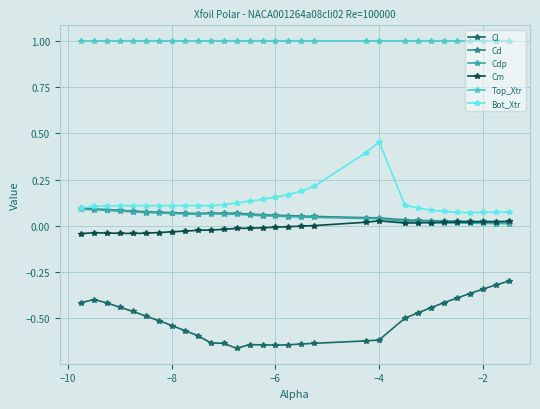

Which series has the widest spread of values?

Bot_Xtr